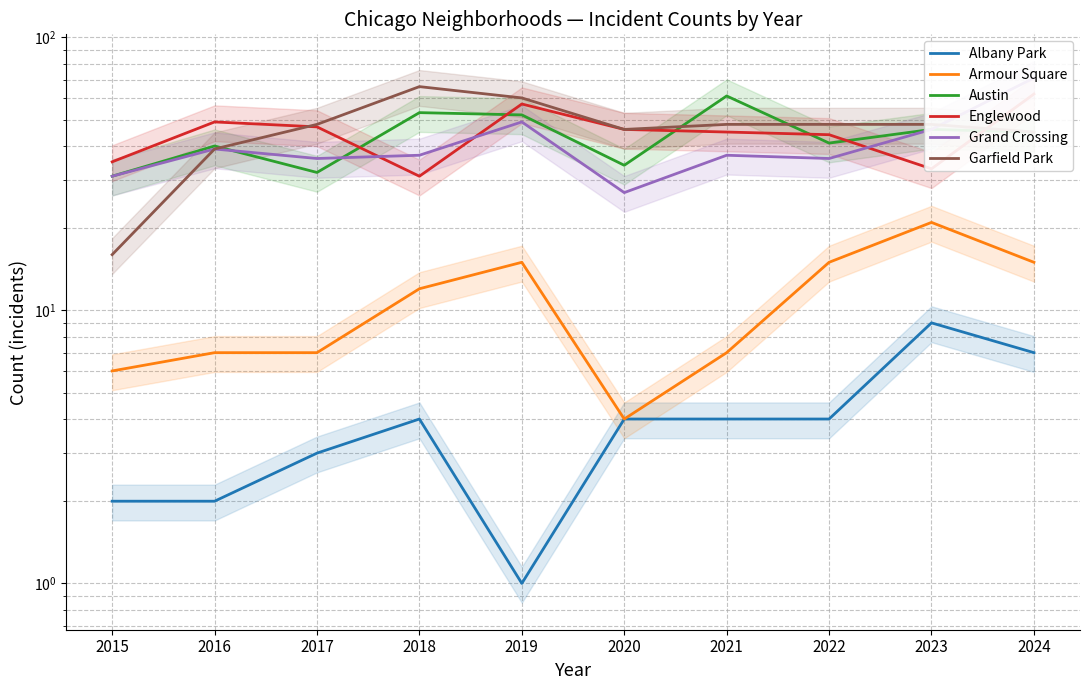

True or false: Garfield Park and Armour Square intersect in this chart.

False